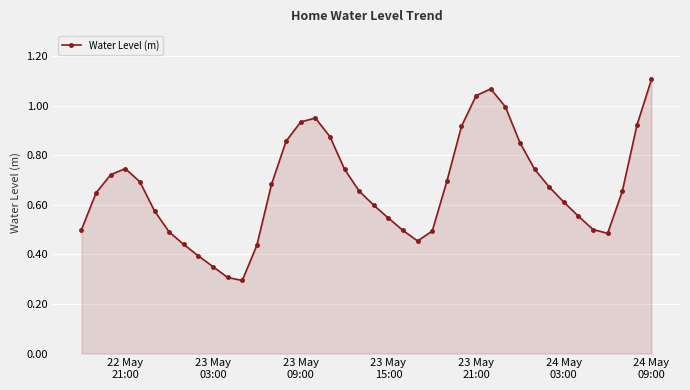

What is the smallest value displayed?

0.3